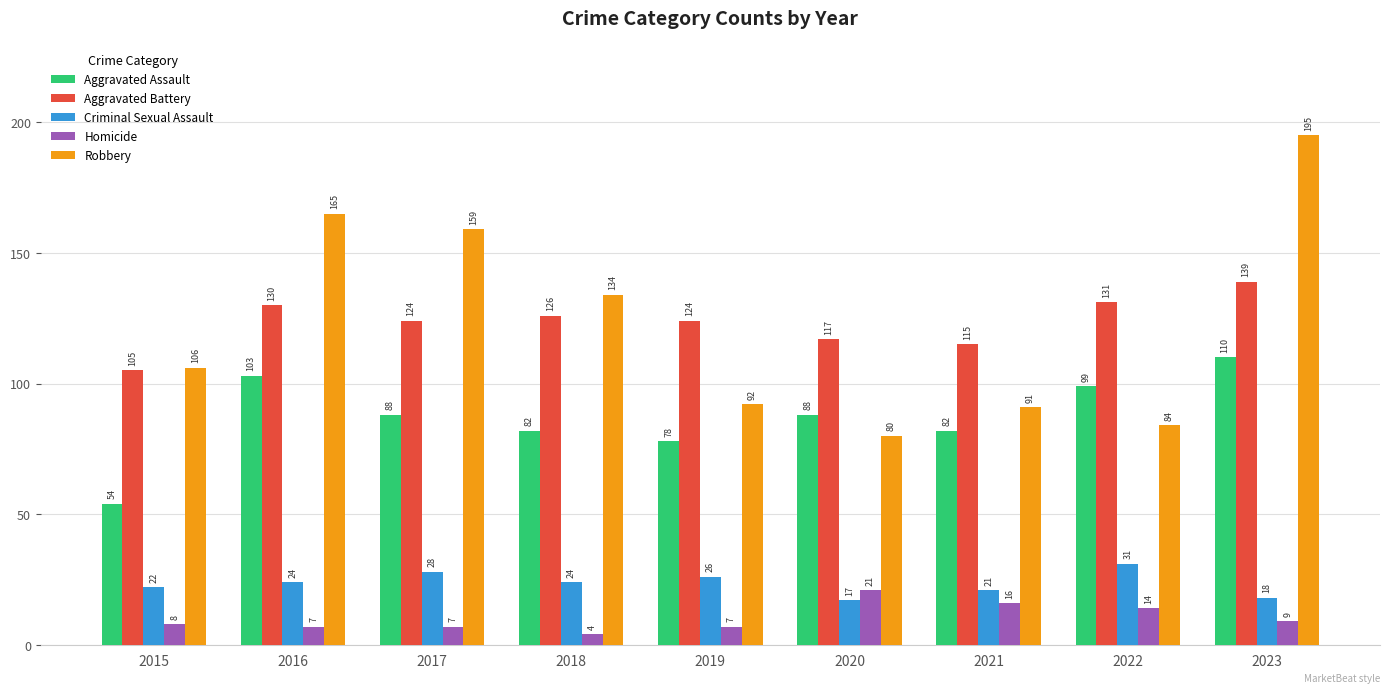

True or false: Aggravated Battery has a value of 184 at 2017.

False